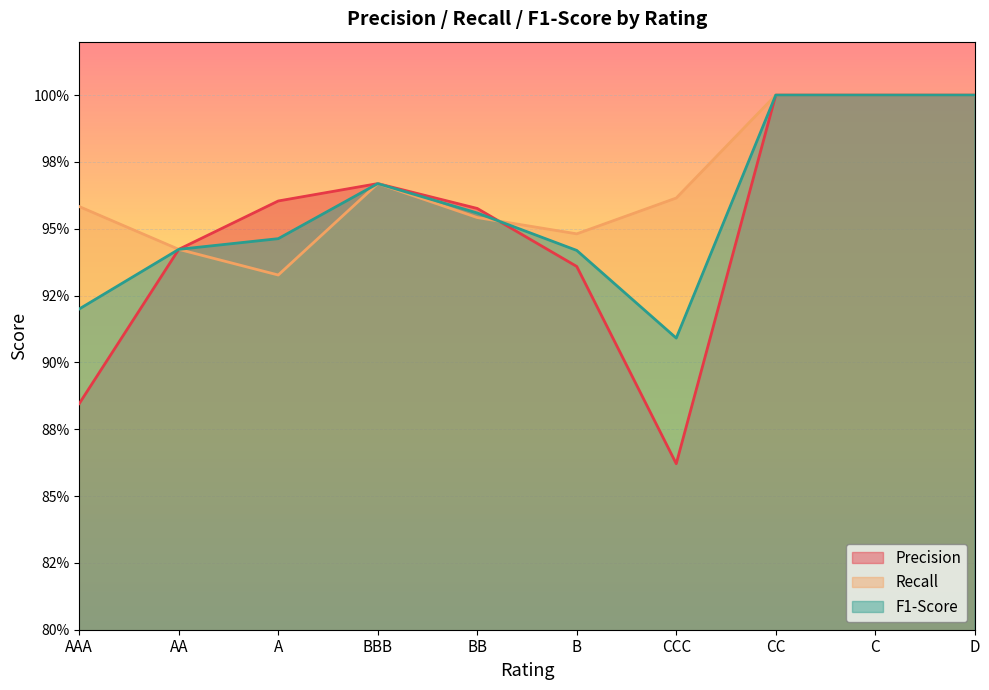

Where is Precision nearest to the value 0?

CCC